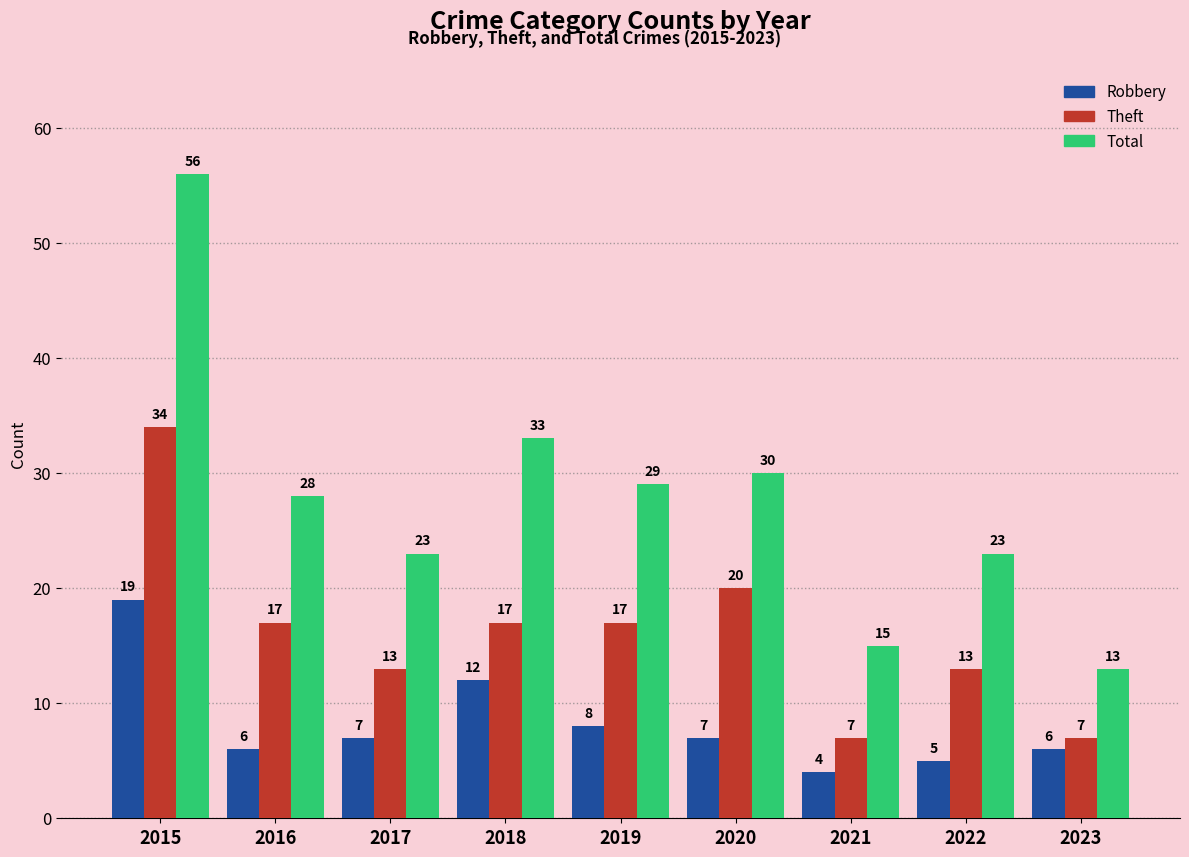

How many bars are there in each group?

3